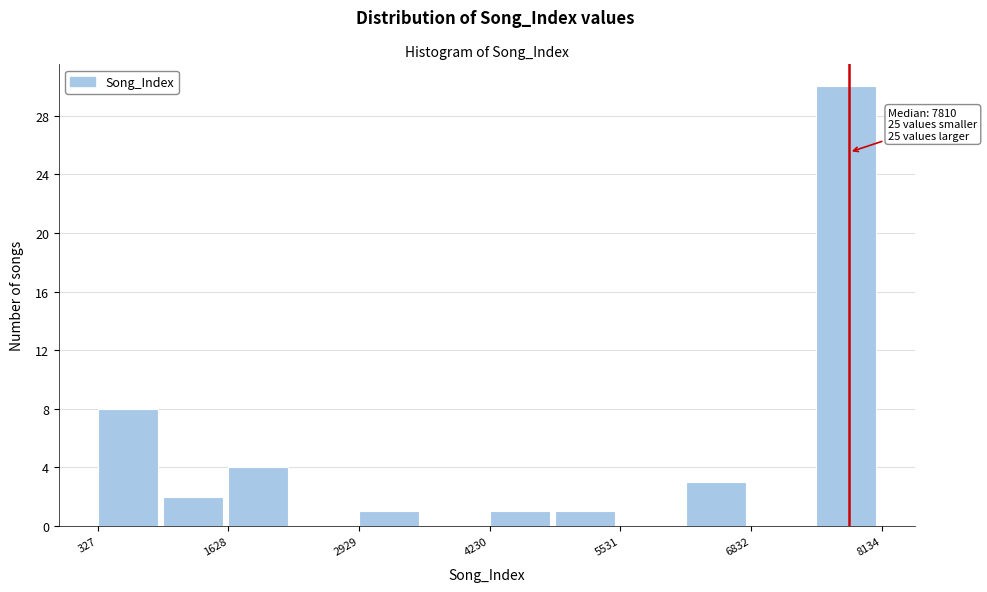

Around what value on the x-axis is the tallest bar? Give the approximate position of its centre, as read against the axis.

7800